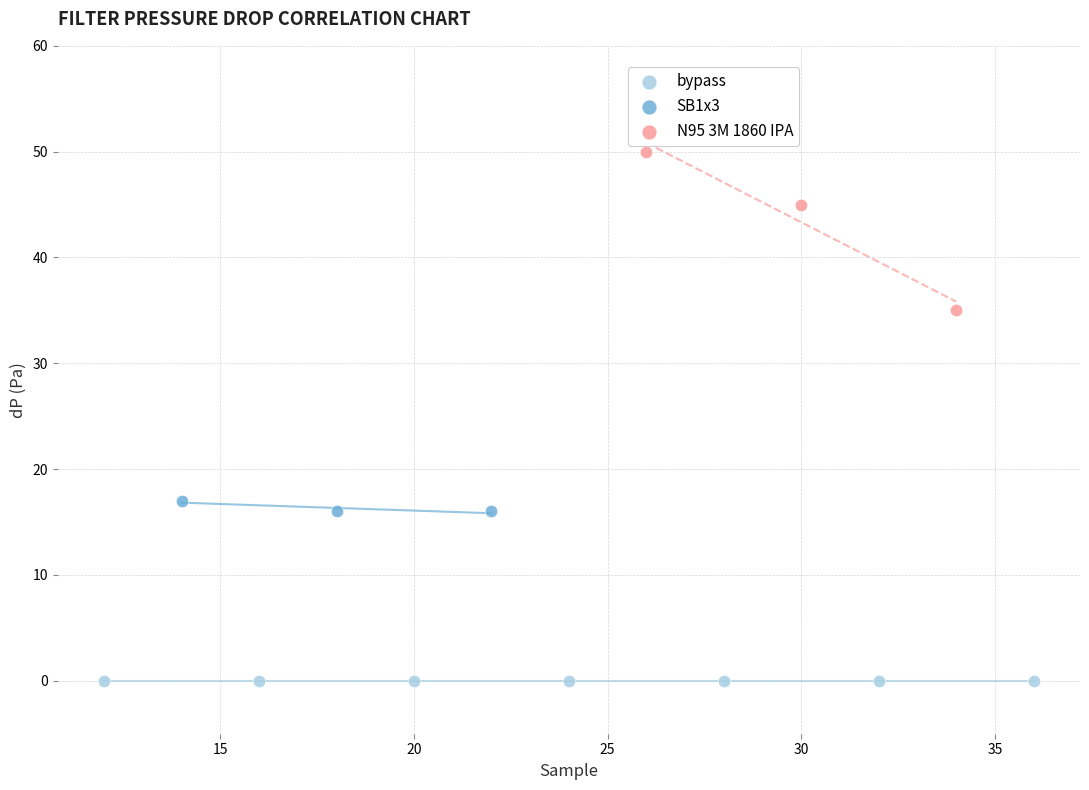

Which series contains the highest Y value?

N95 3M 1860 IPA